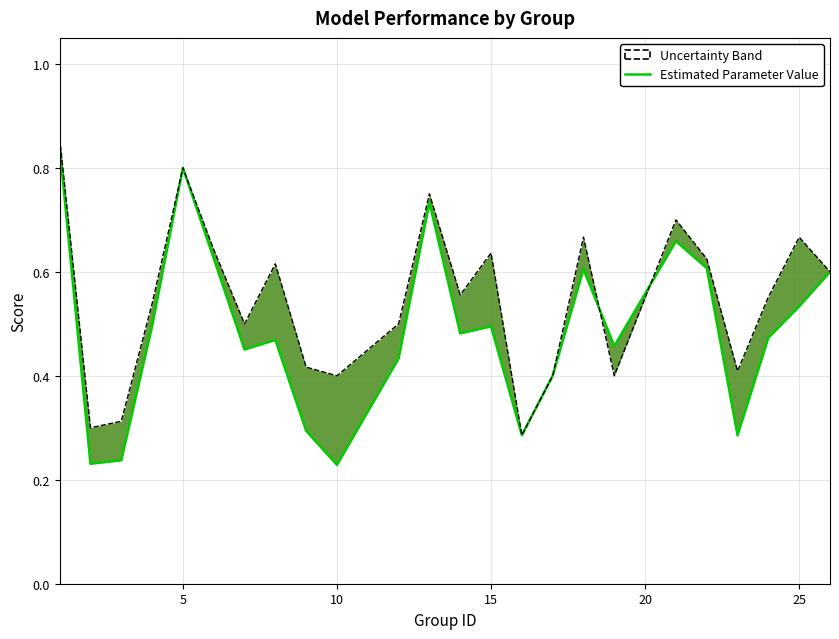

True or false: f1 (lower bound) and accuracy (upper bound) cross at least once.

True